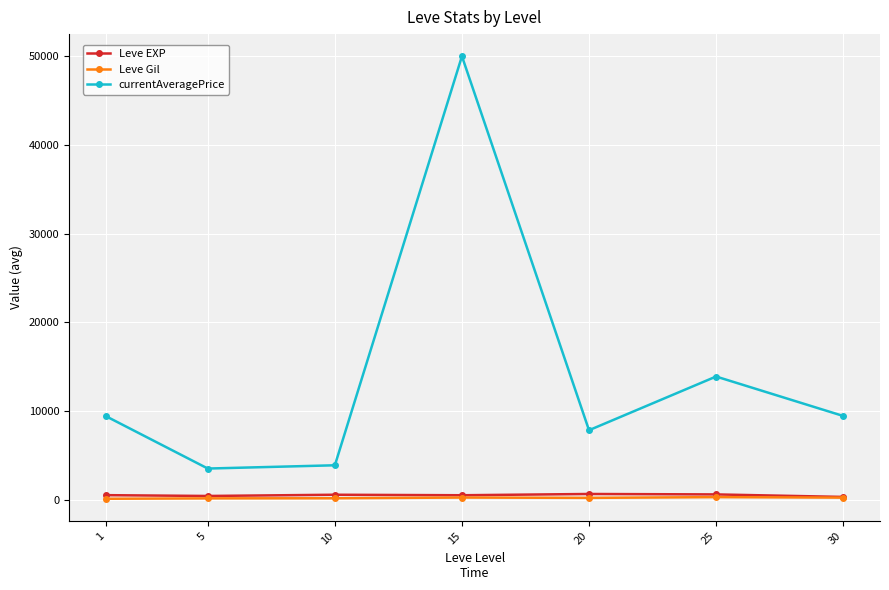

What is the difference between the maximum and minimum values in the Leve Gil series?

185.0